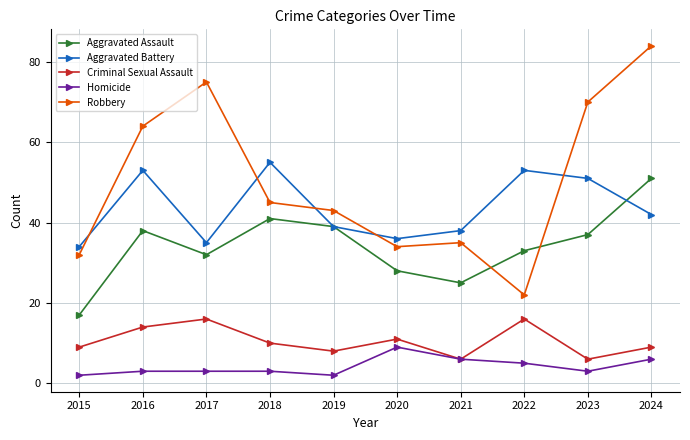

What is the difference between the Homicide values at 2015 and 2022?

3